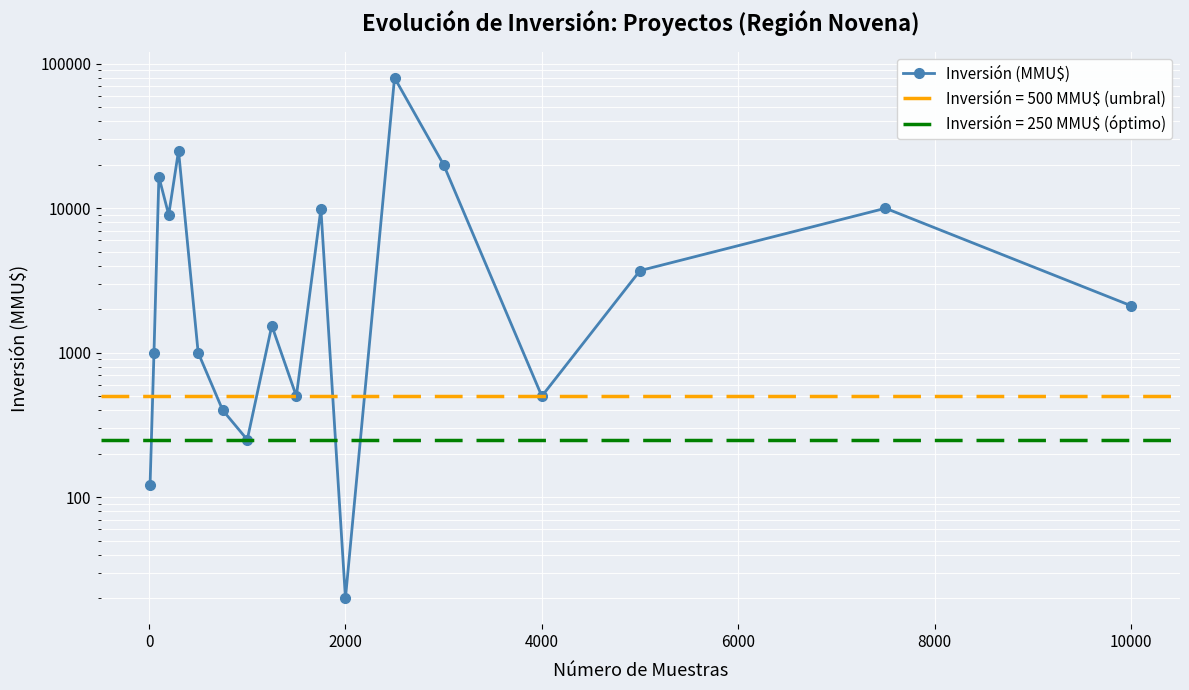

What is the difference between the values at 0 and 14?

379